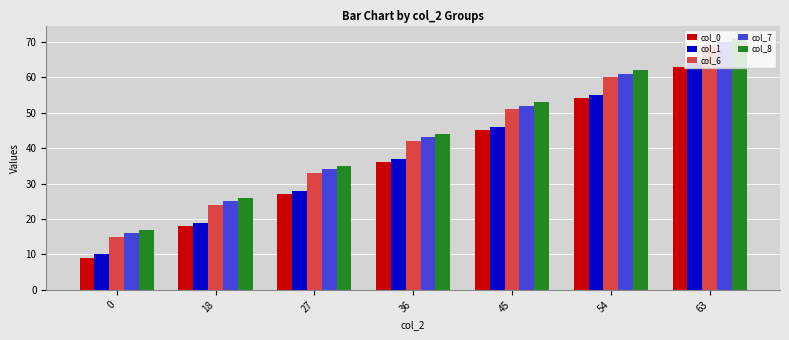

What is the average value of the col_1 series?

37